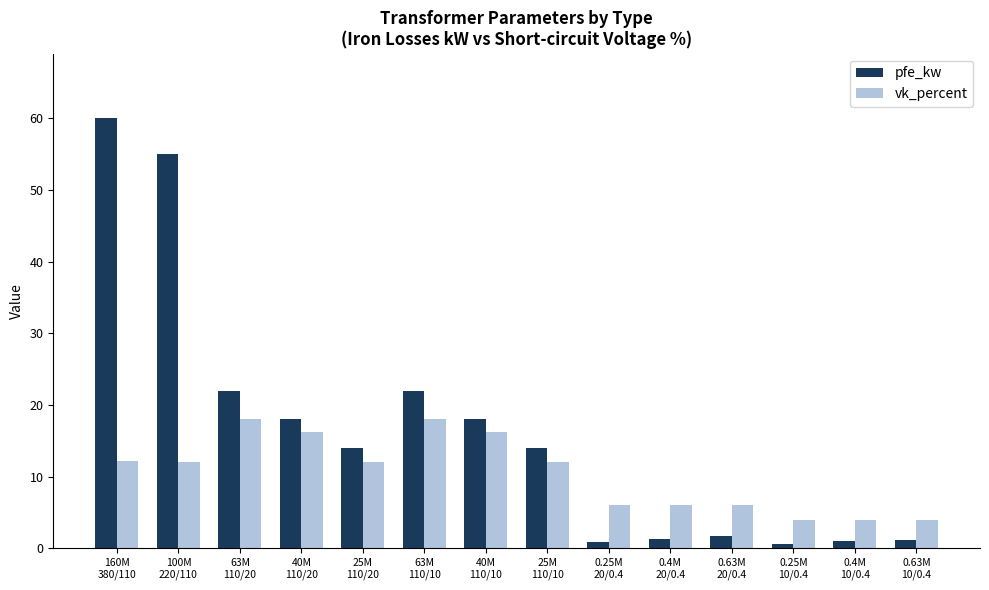

Between 63M
110/20 and 0.63M
20/0.4, which series saw the biggest shift?

pfe_kw